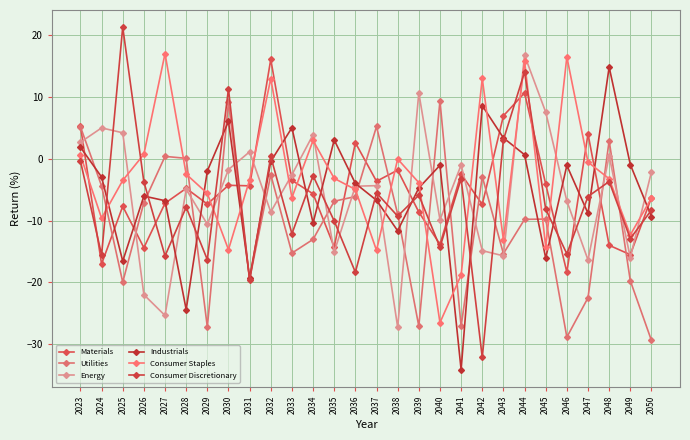

What is the average value of the Energy series?

-5.6